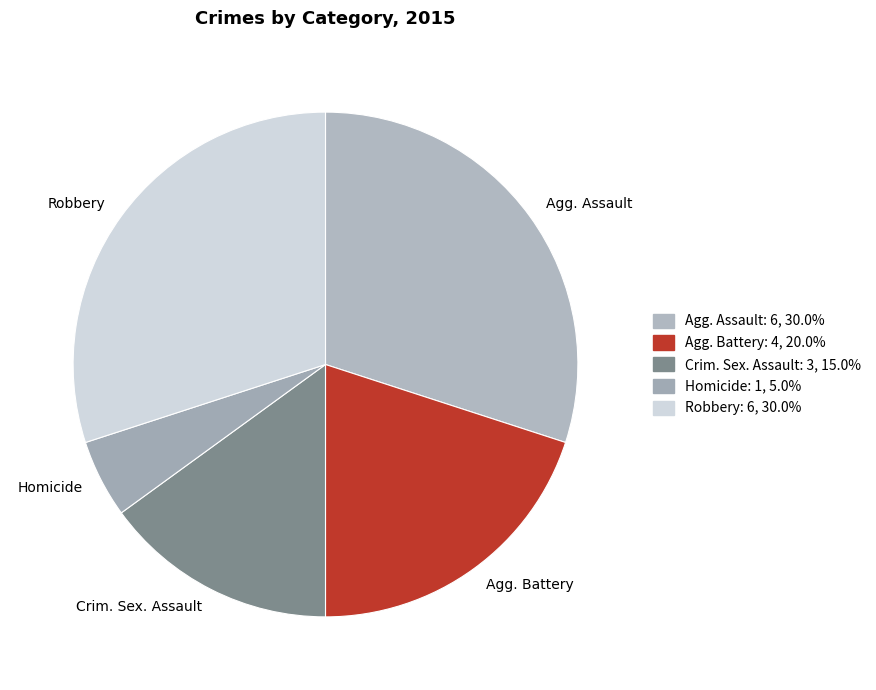

Which slice is the smallest?

Homicide